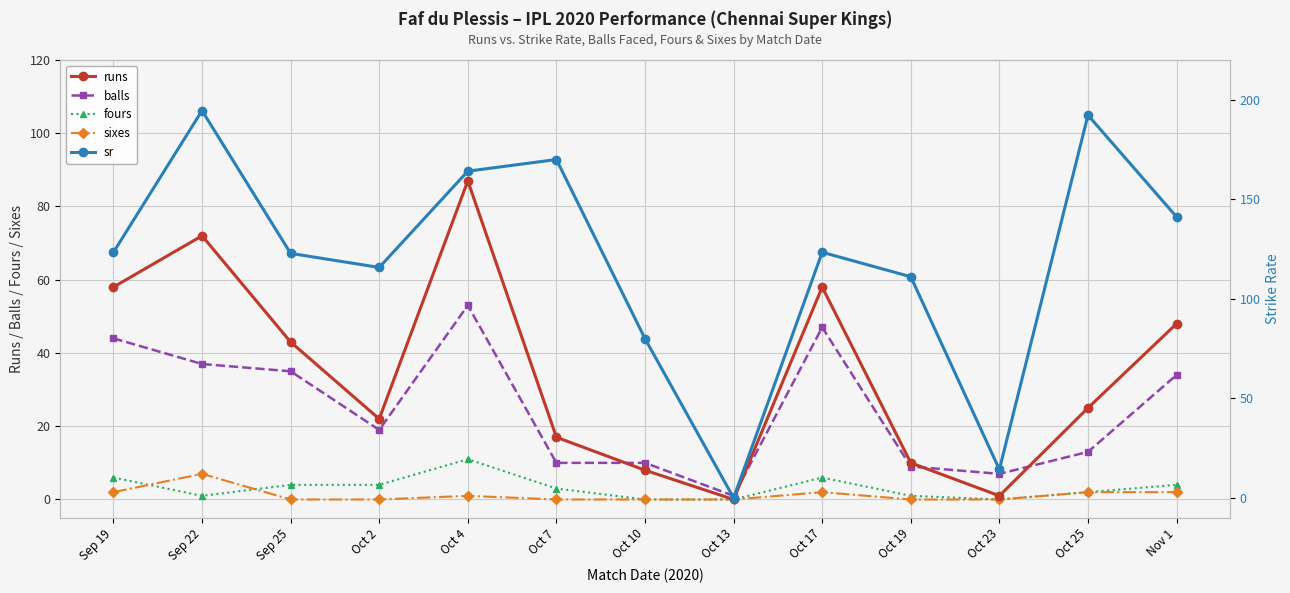

True or false: sixes and runs cross at least once.

False